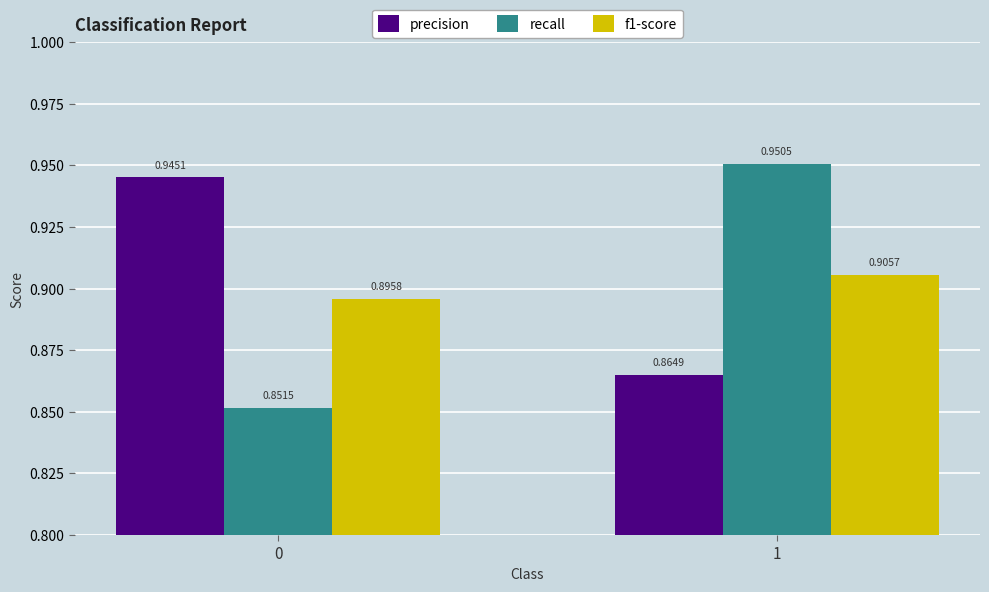

The precision series shows 0.9 at 1. True or false?

True